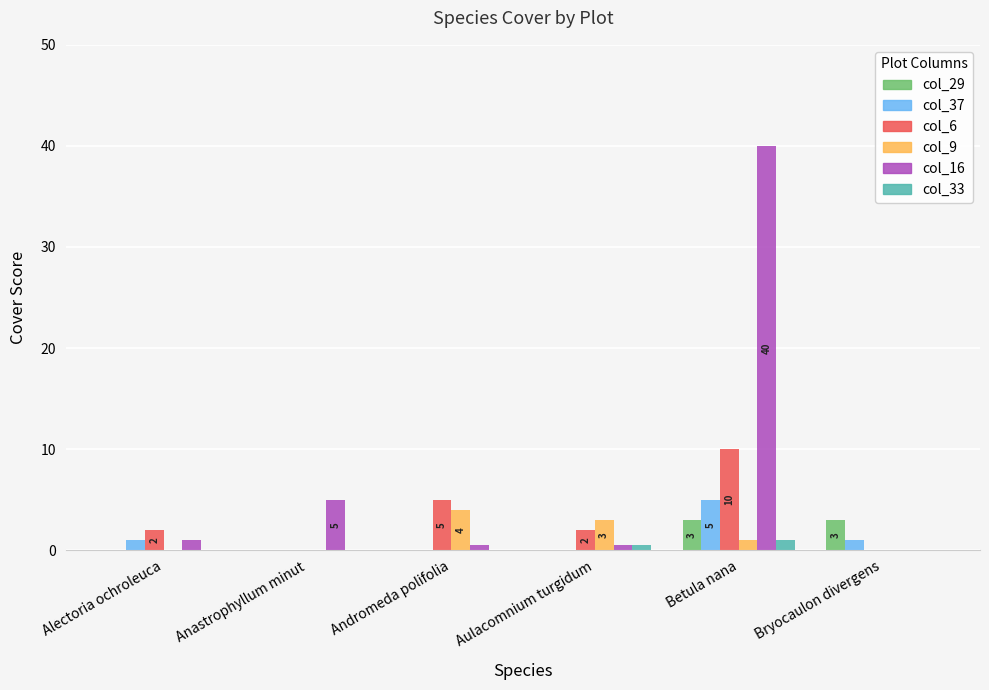

Which series has the widest spread of values?

col_16